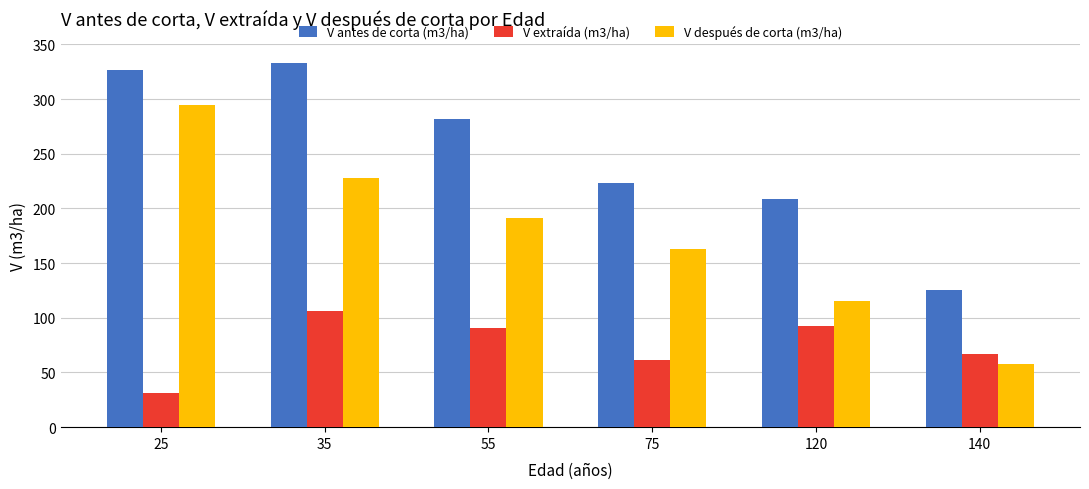

What is the average value of the V extraída (m3/ha) series?

74.9